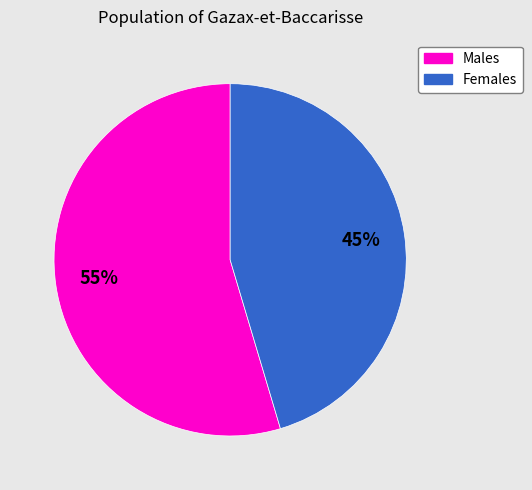

To the nearest percent, what is the average slice percentage?

50%